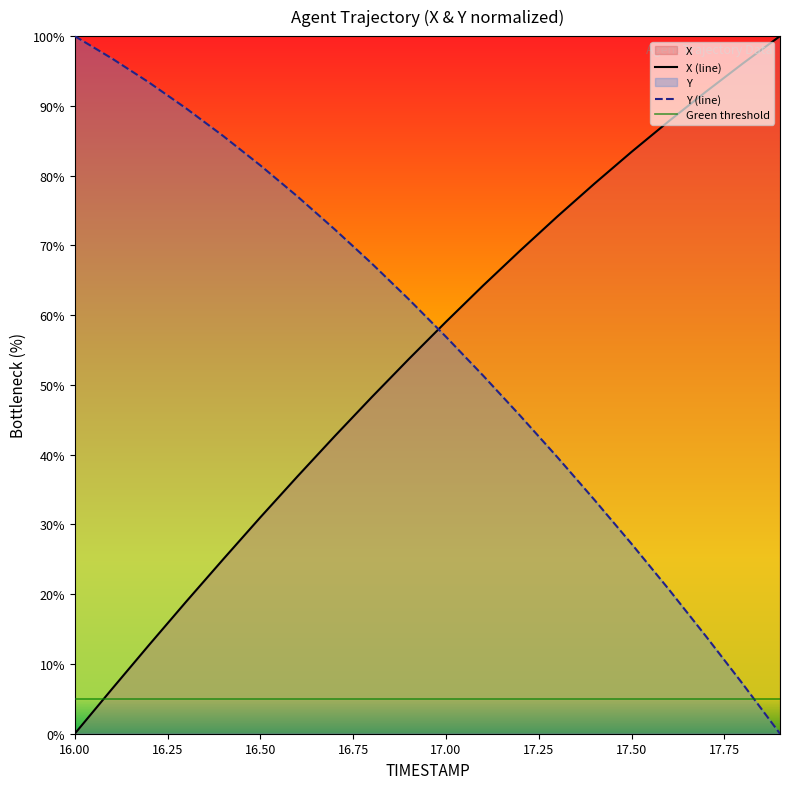

Read the X value at 17.4.

78.8